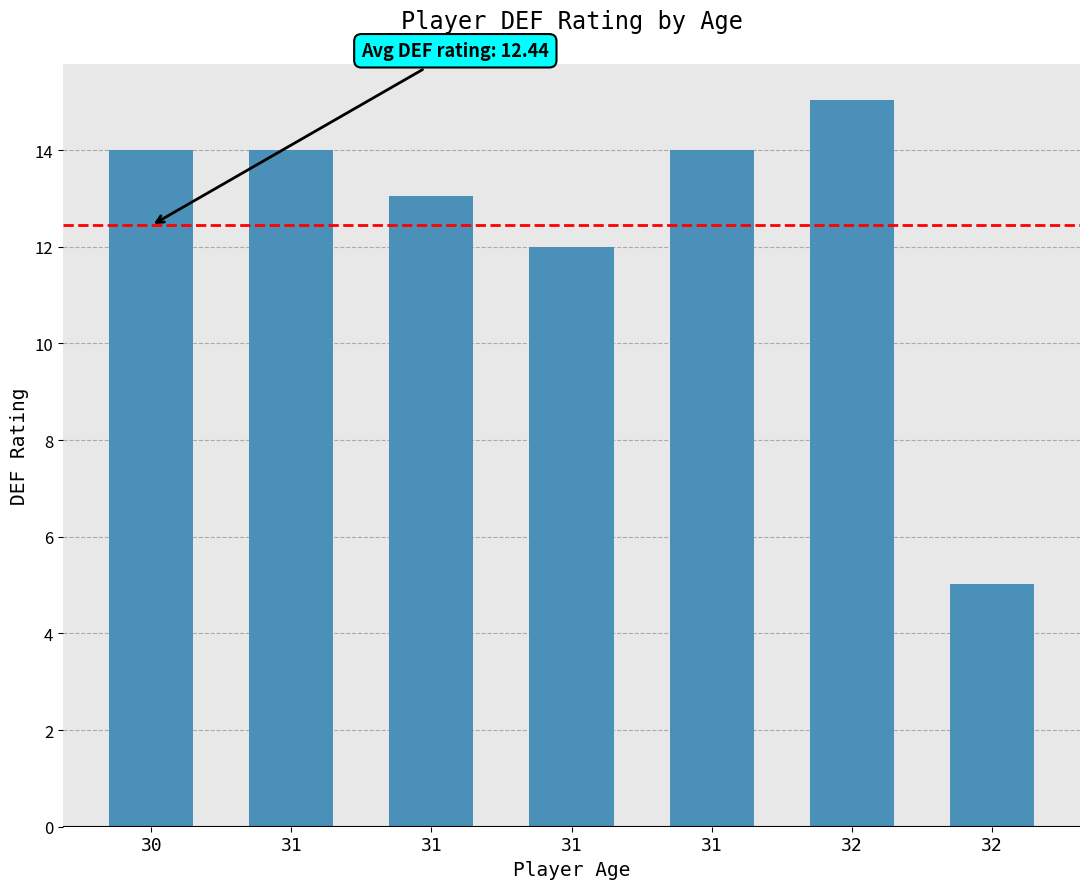

The chart shows a value of 13.1 at 31. True or false?

True